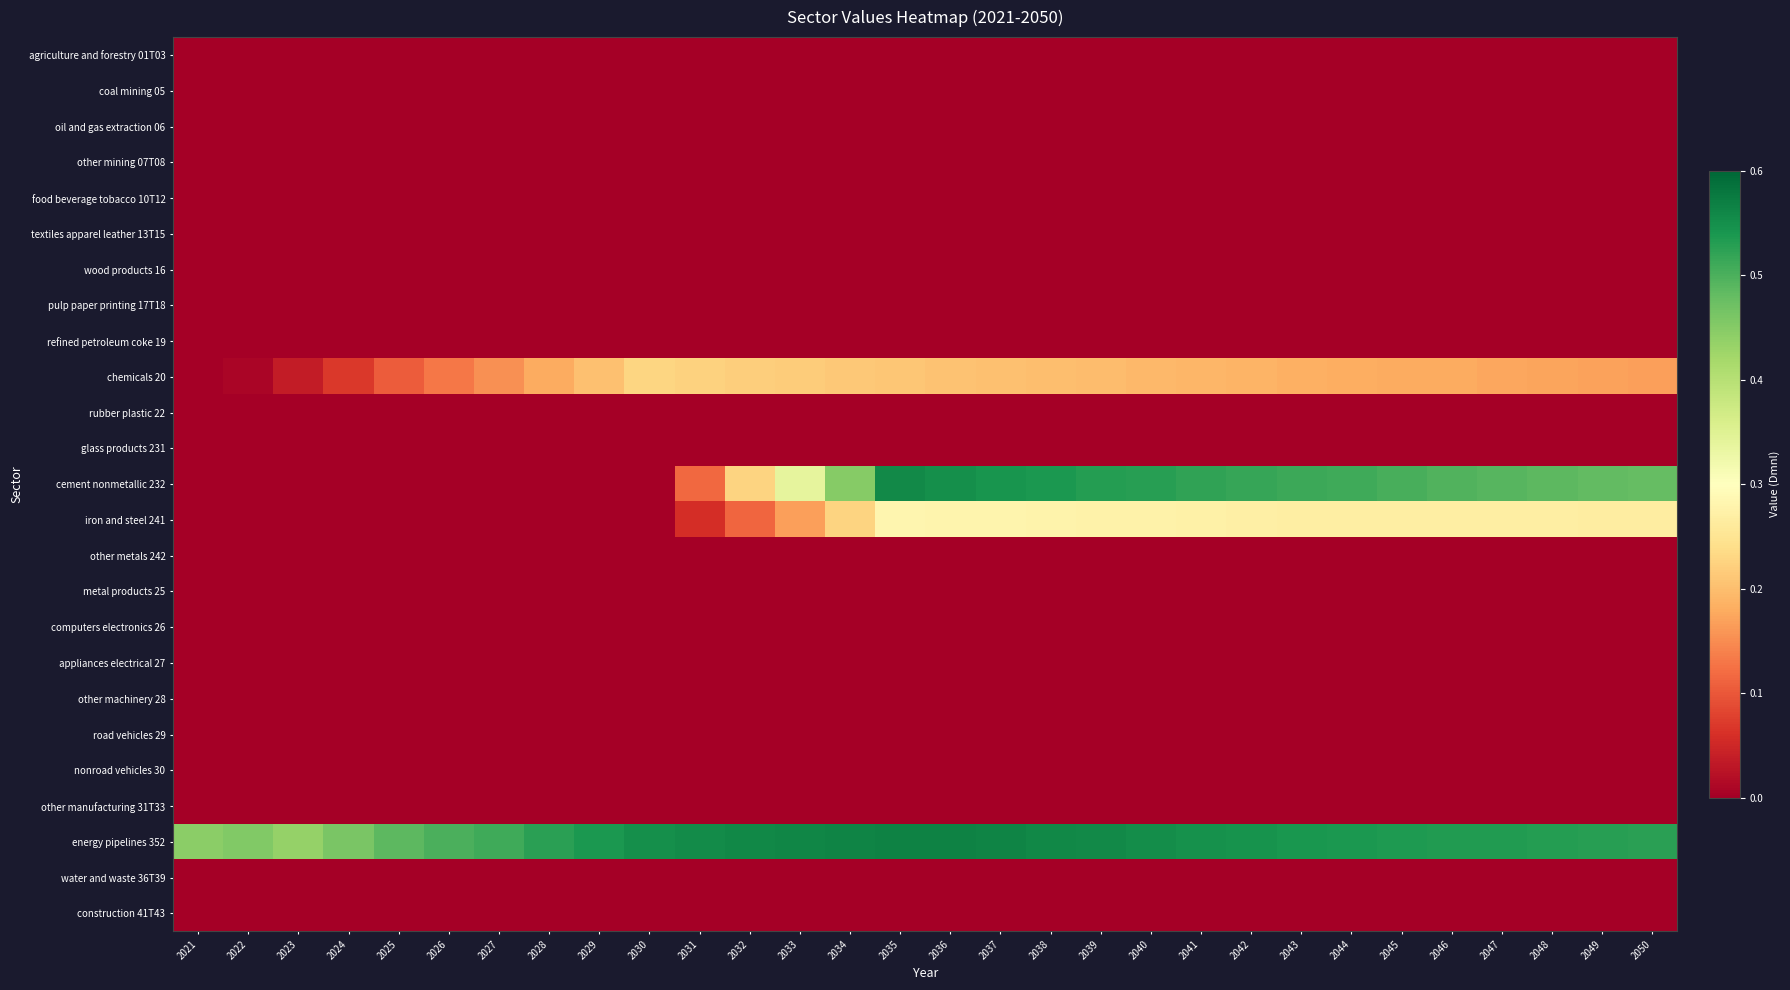

What is the maximum value shown in the chart?

0.6